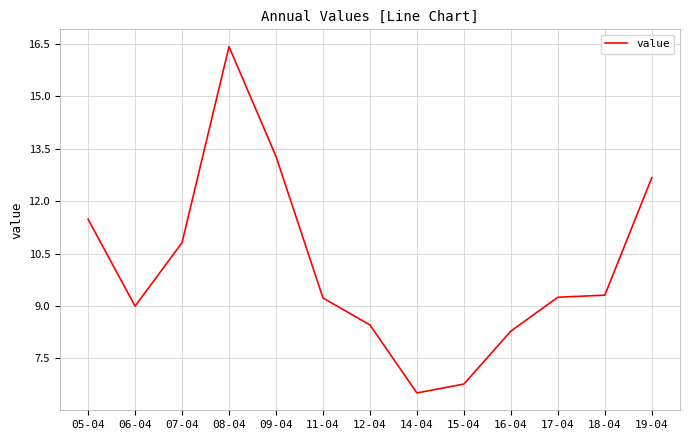

The chart shows a value of 15.0 at 12-04. True or false?

False